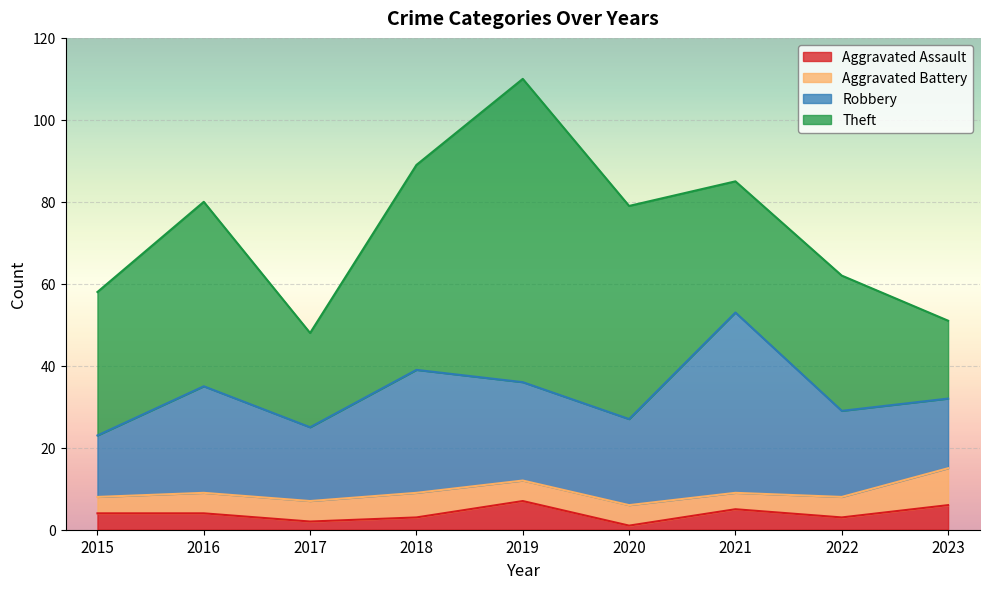

What is the average value of the Robbery series?

24